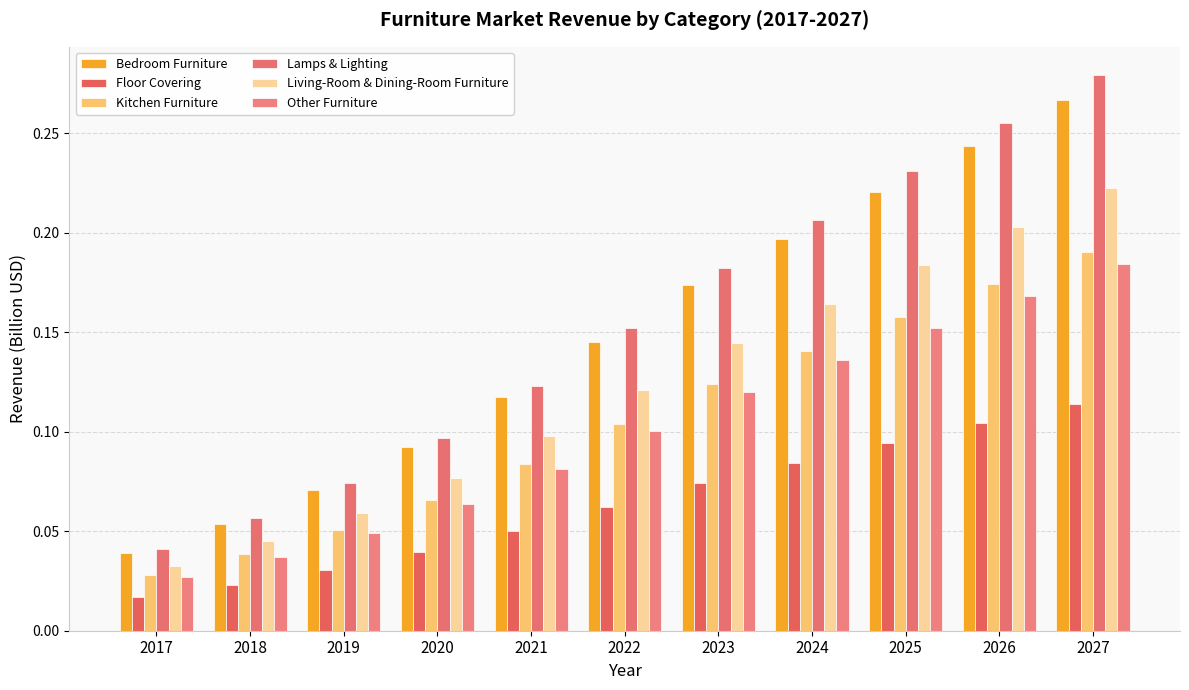

Is the value of Bedroom Furniture at 2027 greater than the value of Other Furniture at 2023?

Yes